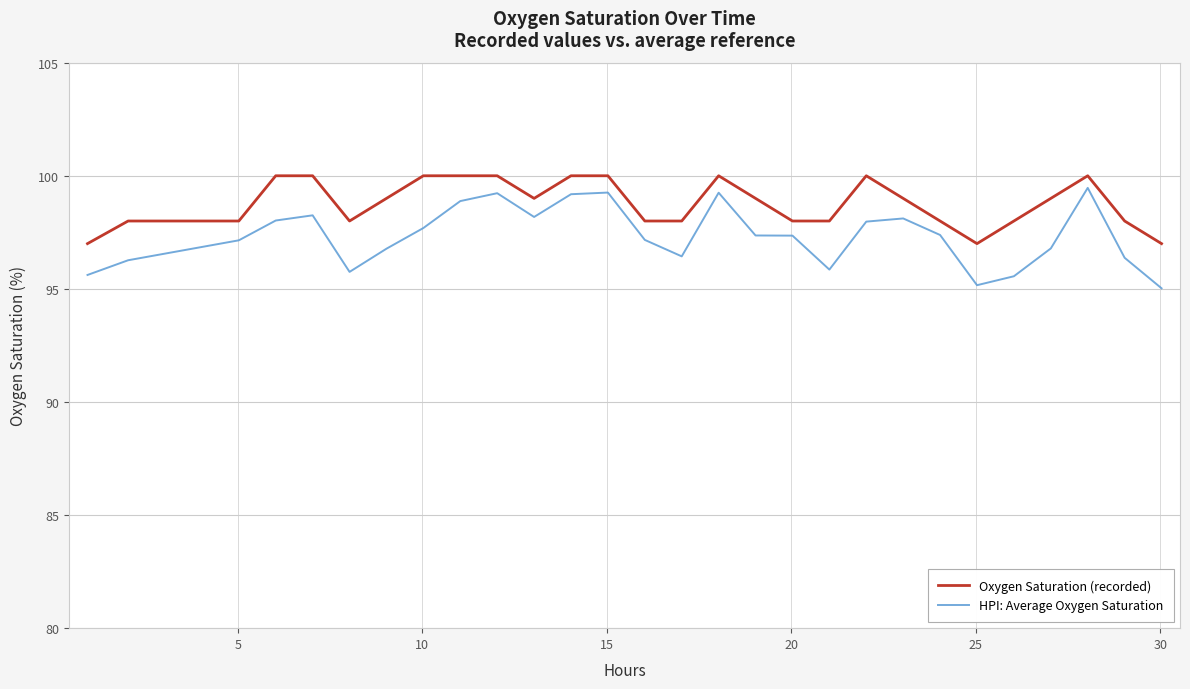

True or false: HPI: Average Oxygen Saturation and Oxygen Saturation (recorded) cross at least once.

False